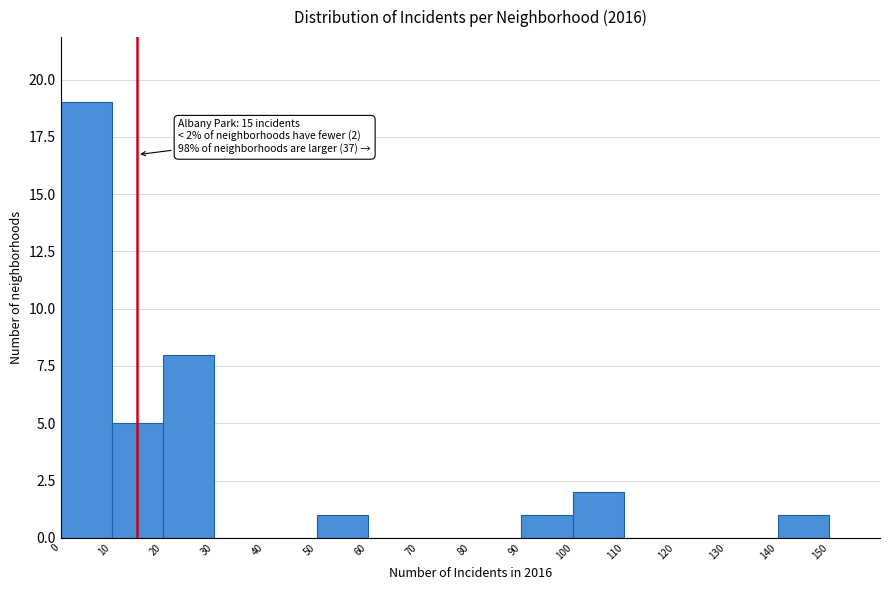

Which range on the x-axis has the tallest bar?

0 to 10